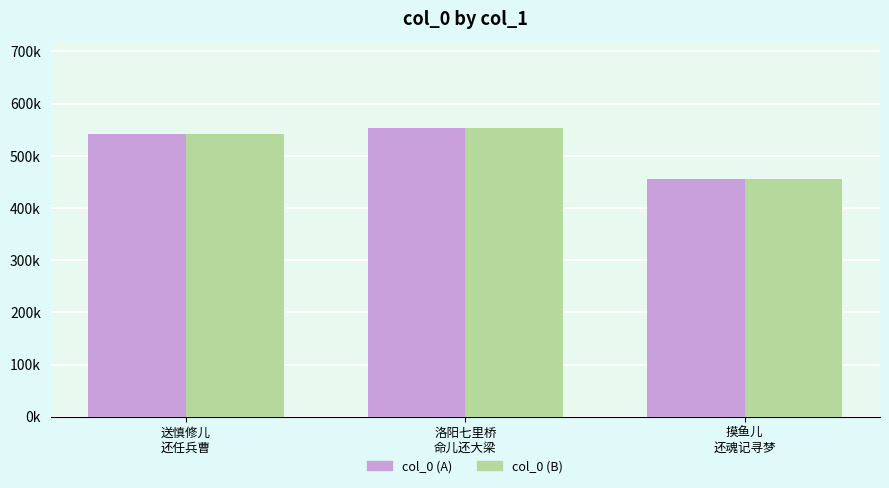

Does the chart contain any negative values?

No